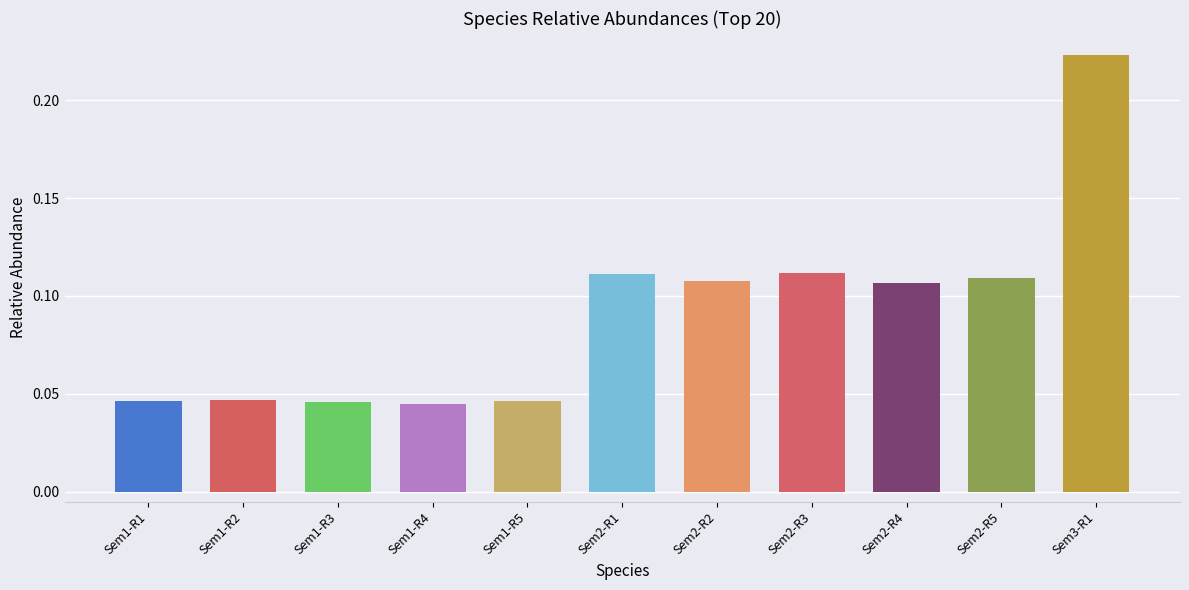

The chart shows a value of 0.1 at Sem1-R2. True or false?

False